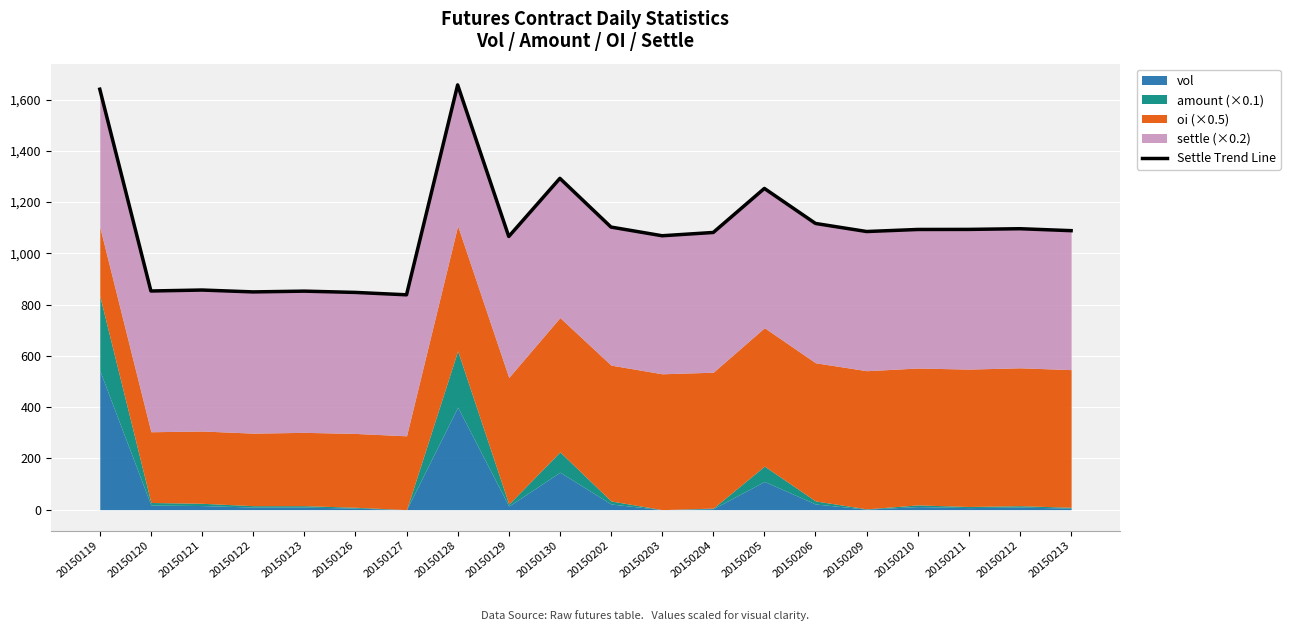

Approximately how many times larger is the value at 20150126 compared to 20150129?

0.8